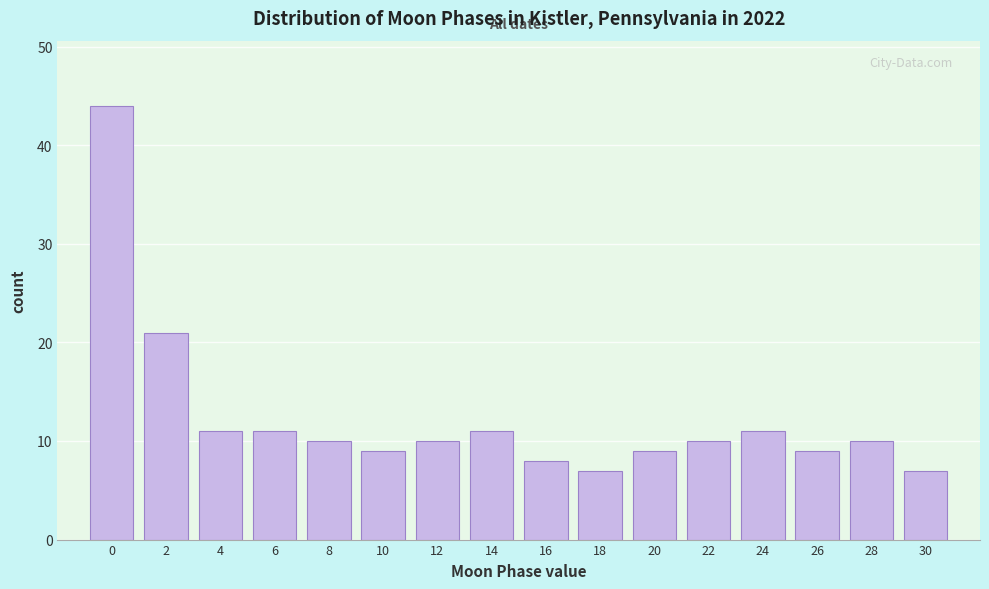

Reading left to right, list every bar in this chart as the range it spans on the x-axis followed by its height. The values are not printed on the chart, so give them approximately, as read against the axis.

-1 to 1: 44
1 to 3: 21
3 to 5: 11
5 to 7: 11
7 to 9: 10
9 to 11: 9
11 to 13: 10
13 to 15: 11
15 to 17: 8
17 to 19: 7
19 to 21: 9
21 to 23: 10
23 to 25: 11
25 to 27: 9
27 to 29: 10
29 to 31: 7